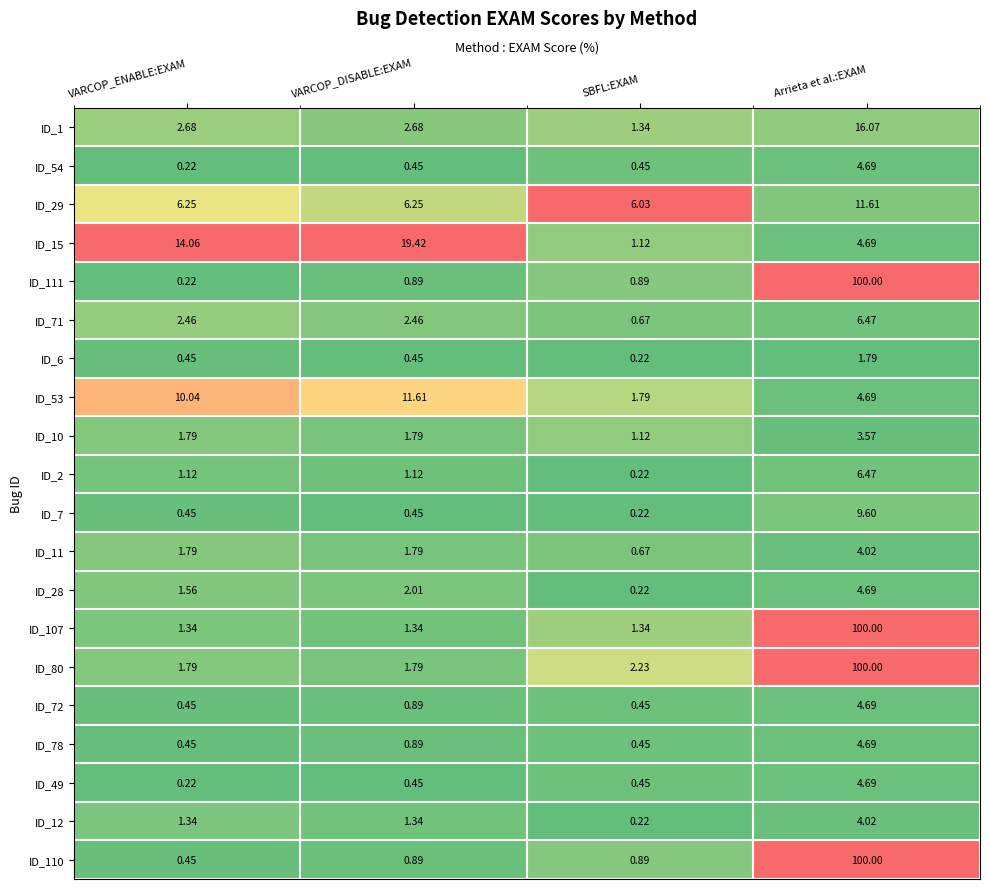

Between VARCOP_ENABLE:EXAM and VARCOP_DISABLE:EXAM, which series saw the biggest shift?

ID_15